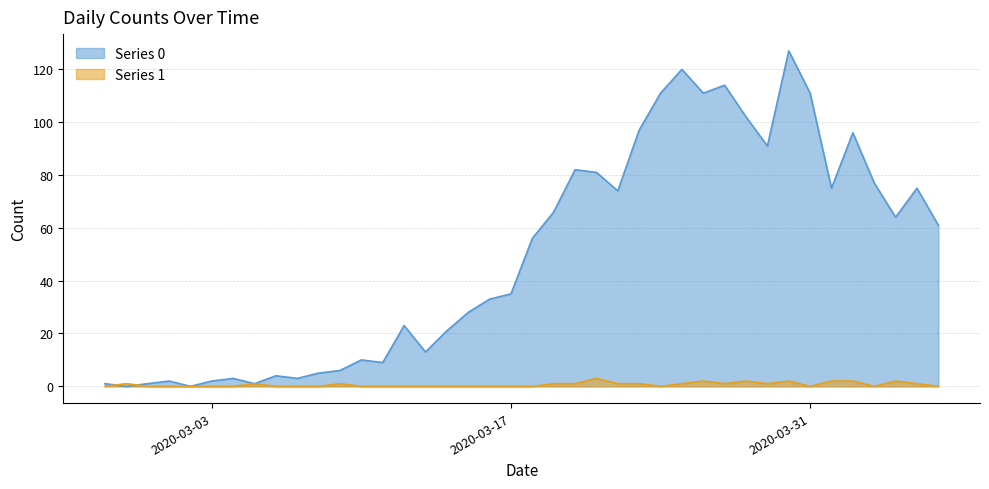

Which category has the lowest value in the Series 0 series?

2020-02-28